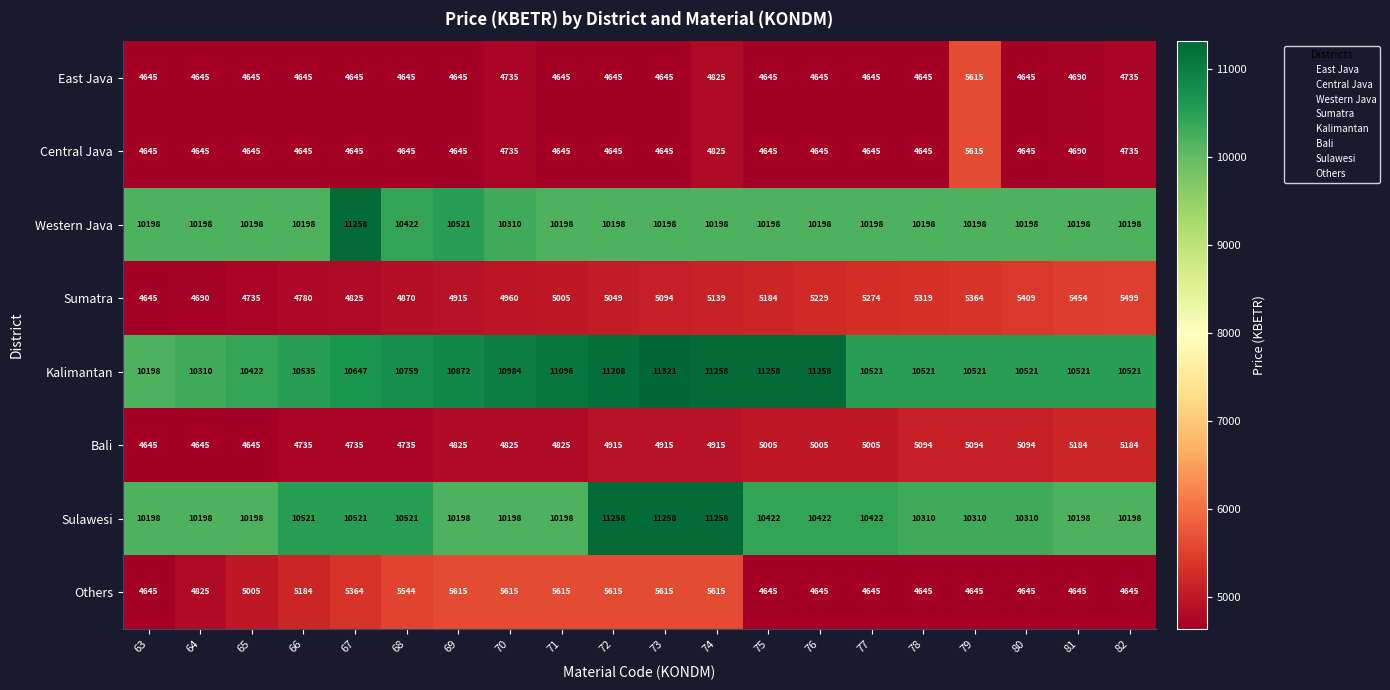

What is the greatest value displayed?

11321